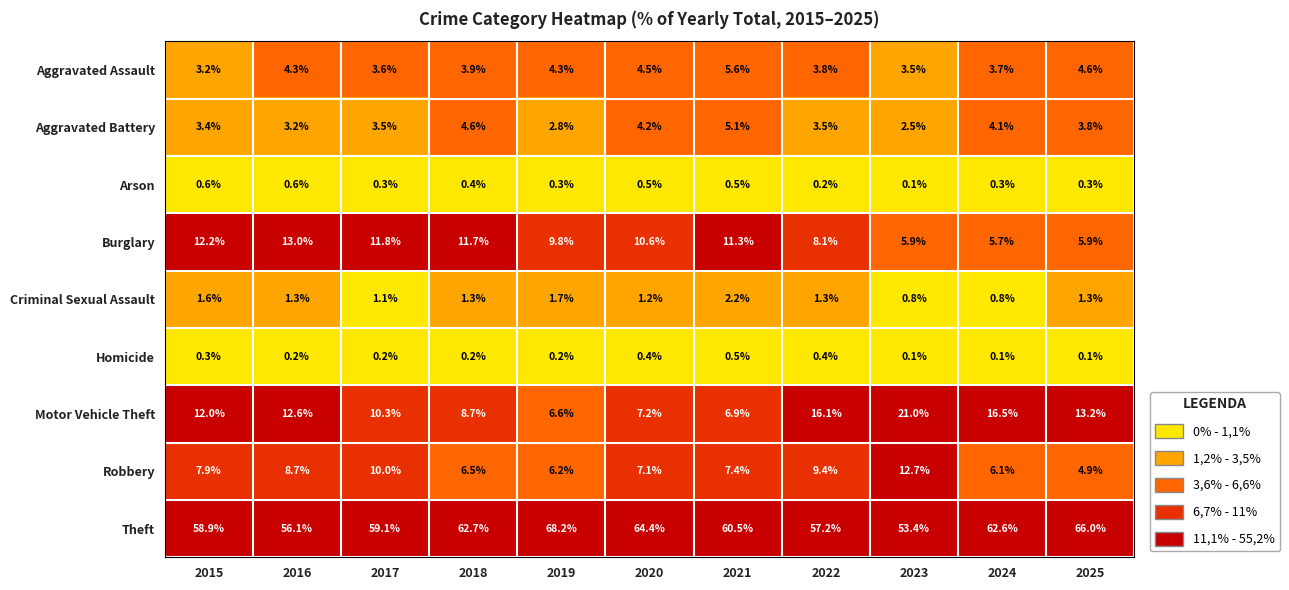

Which series has the largest range (max minus min)?

Theft